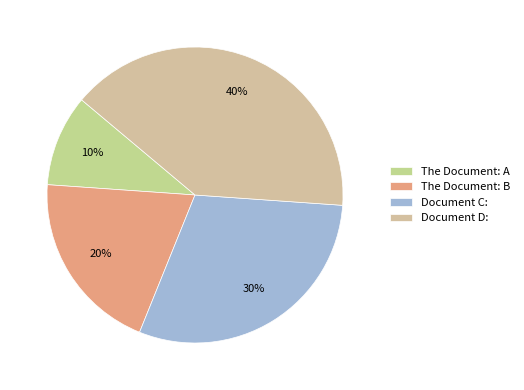

To the nearest percent, what is the difference between the largest and smallest slice percentages?

30%